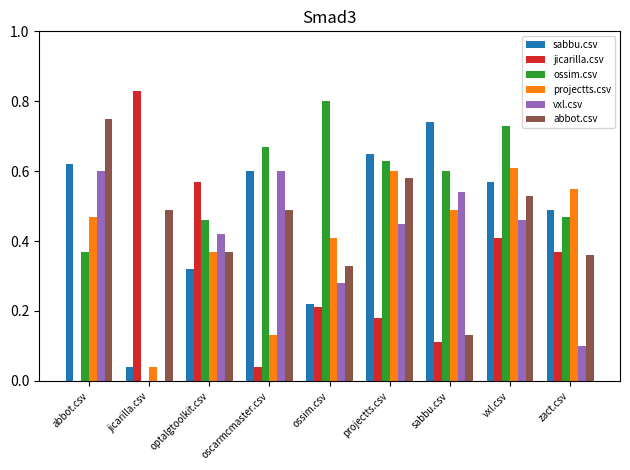

At which category does the chart reach its peak across all series?

jicarilla.csv